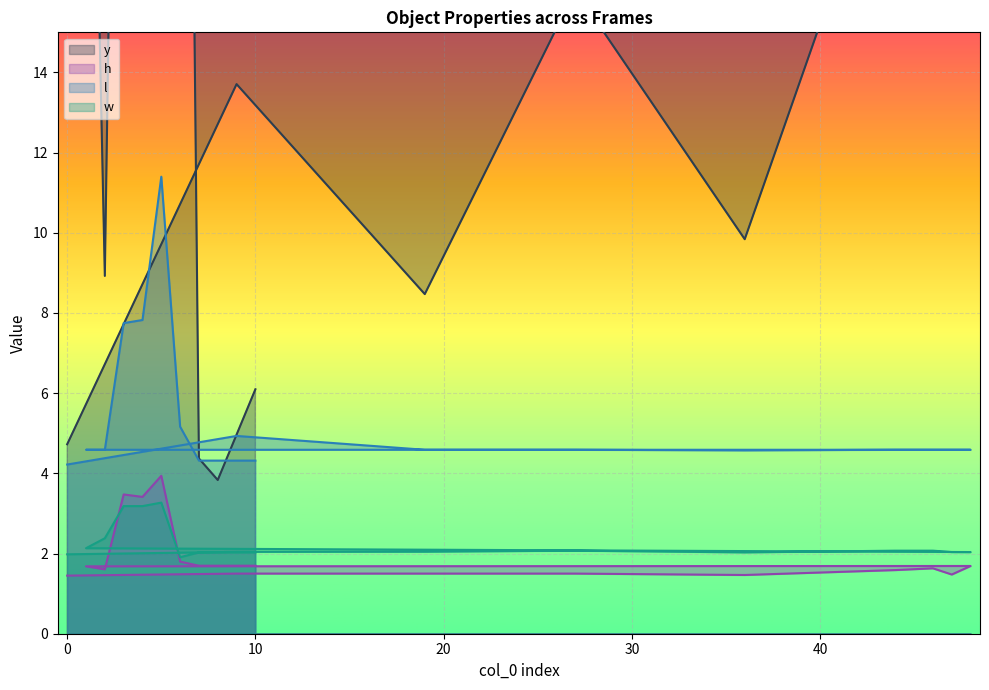

The l series shows 4.2 at 0. True or false?

True